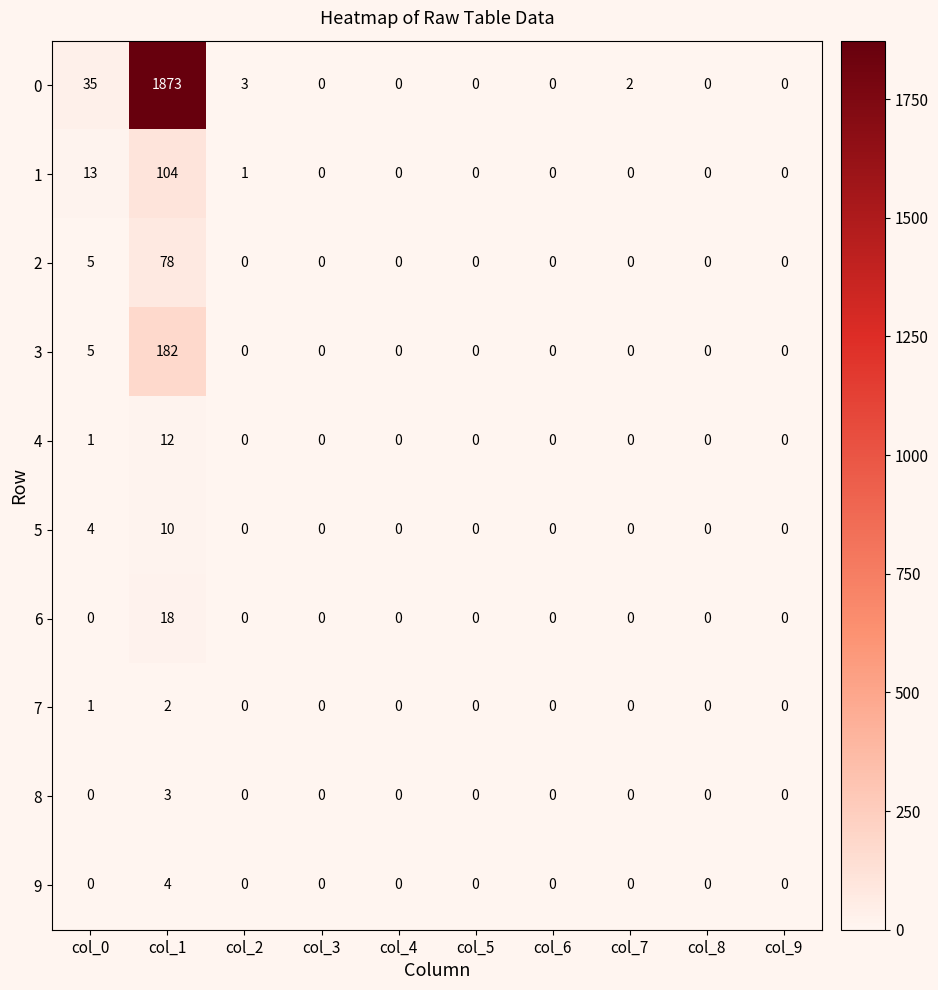

List the series in order of their peak value, lowest first.

7, 8, 9, 5, 4, 6, 2, 1, 3, 0